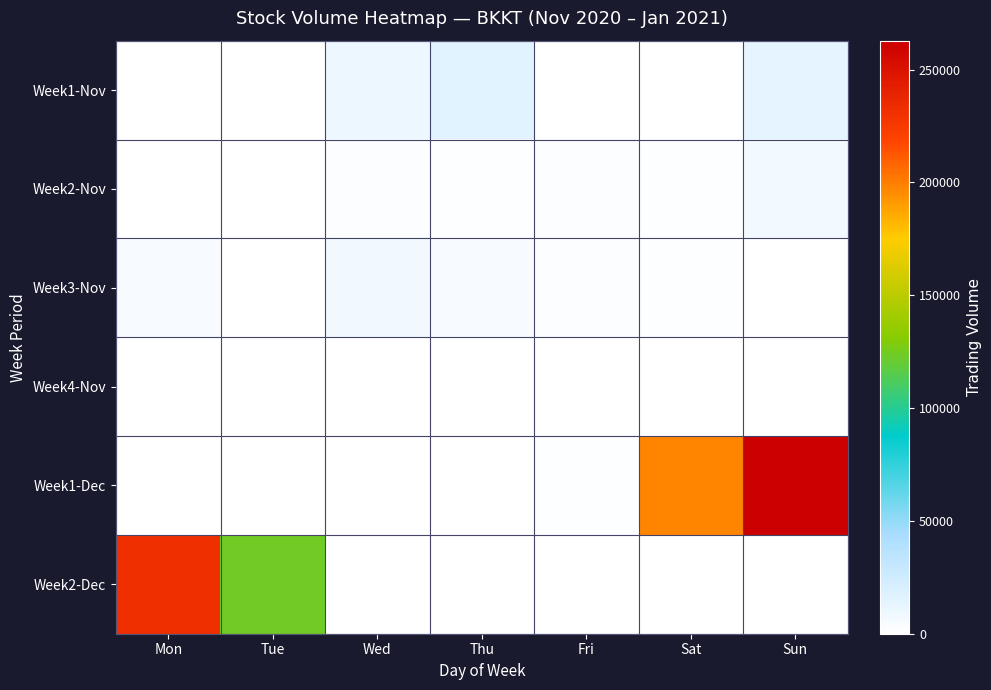

Reading right to left, extract all data points from this chart.

Week1-Nov: Sun=14100	Sat=4	Fri=28	Thu=16040	Wed=10060	Tue=20	Mon=20
Week2-Nov: Sun=6828	Sat=1136	Fri=2404	Thu=1240	Wed=2112	Tue=52	Mon=200
Week3-Nov: Sun=368	Sat=1952	Fri=2128	Thu=4264	Wed=8096	Tue=284	Mon=4928
Week4-Nov: Sun=160	Sat=572	Fri=968	Thu=4	Wed=932	Tue=8	Mon=144
Week1-Dec: Sun=262844	Sat=197908	Fri=1576	Thu=892	Wed=424	Tue=216	Mon=172
Week2-Dec: Sun=0	Sat=0	Fri=0	Thu=0	Wed=0	Tue=124128	Mon=231176